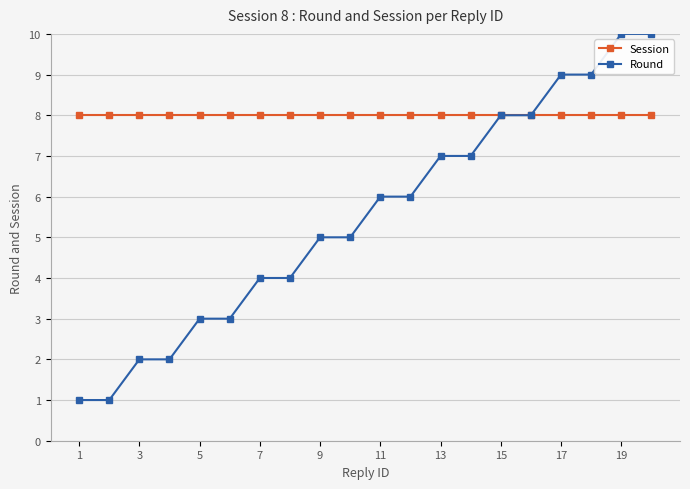

What is the value of the Round point at the 10th from the left?

5